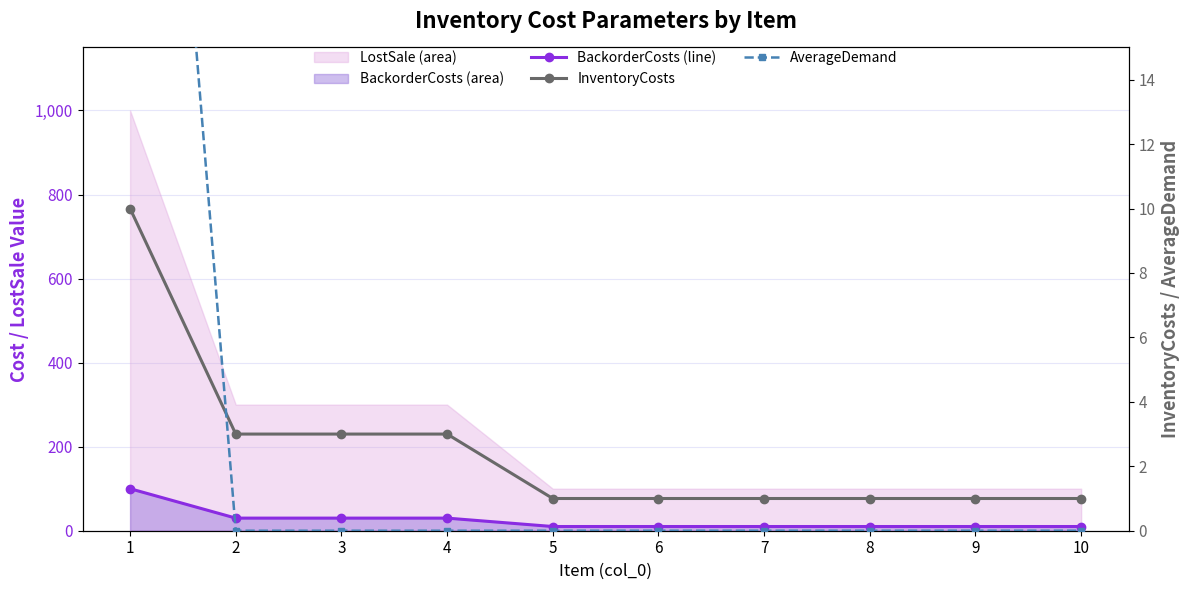

Rank the series by their maximum value, from lowest to highest.

InventoryCosts, AverageDemand, BackorderCosts line